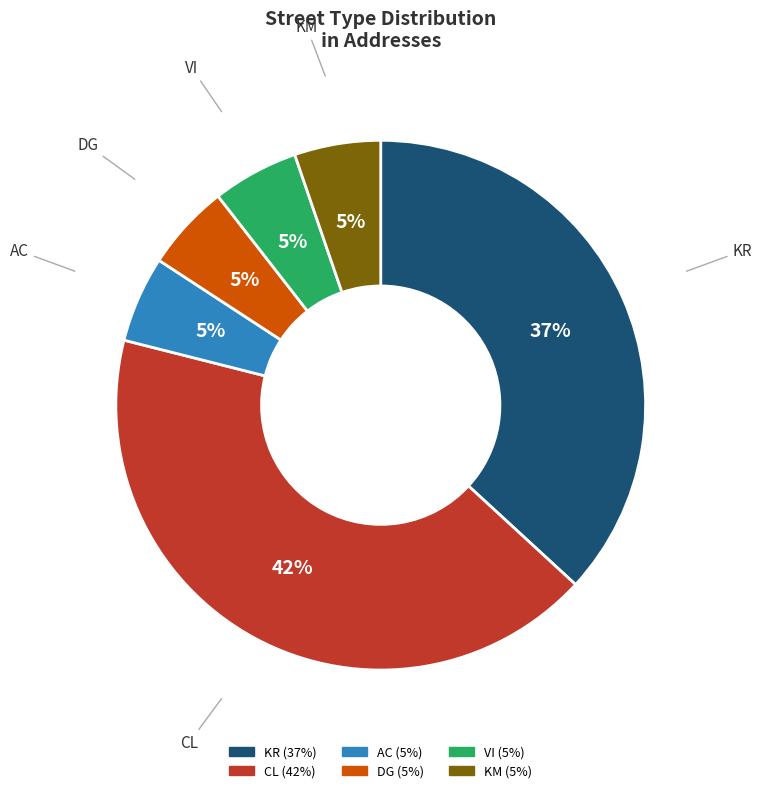

To the nearest percent, what percentage of the pie is DG?

5%